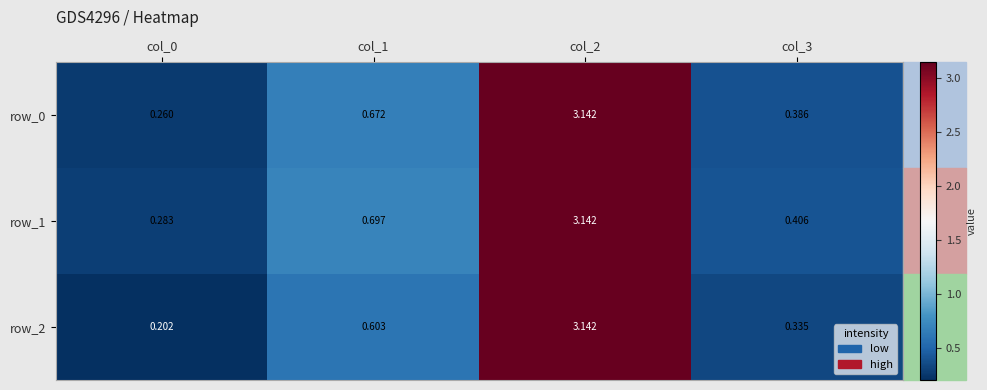

Is the value of row_1 at col_2 greater than the value of row_0 at col_3?

Yes